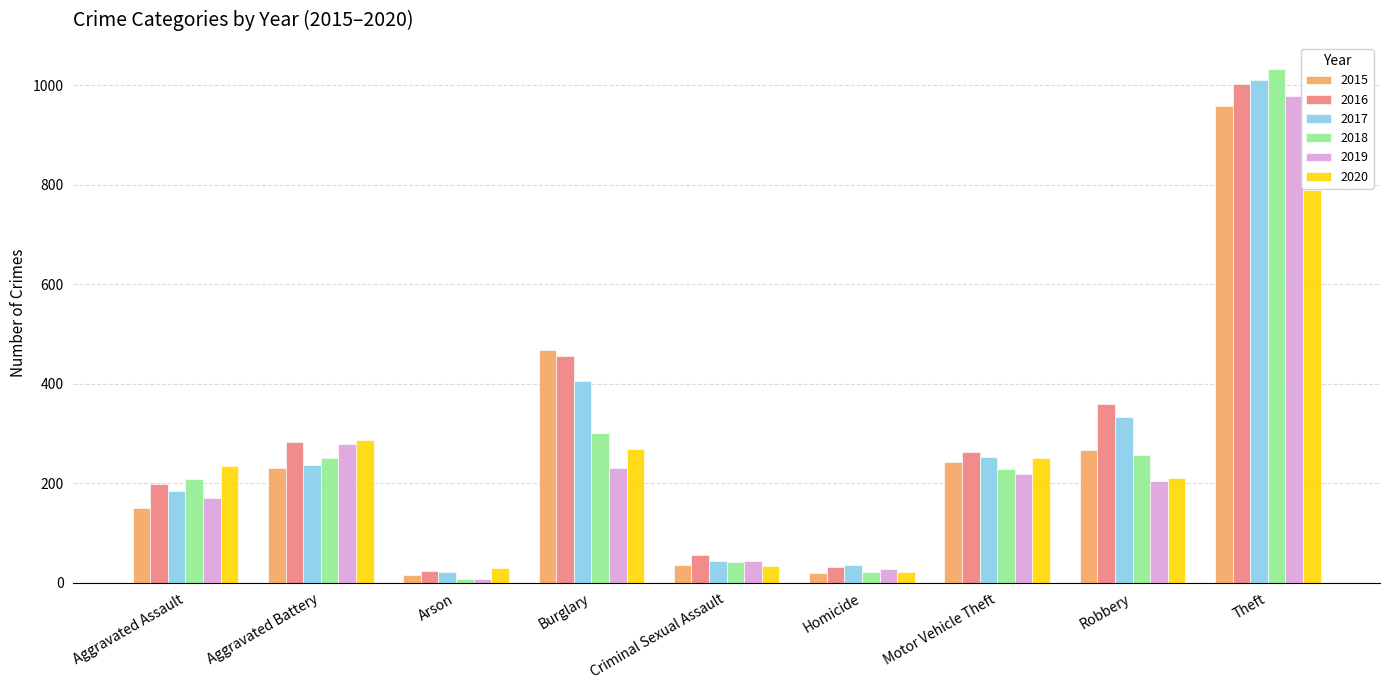

Between Burglary and Criminal Sexual Assault, which series saw the biggest shift?

2015